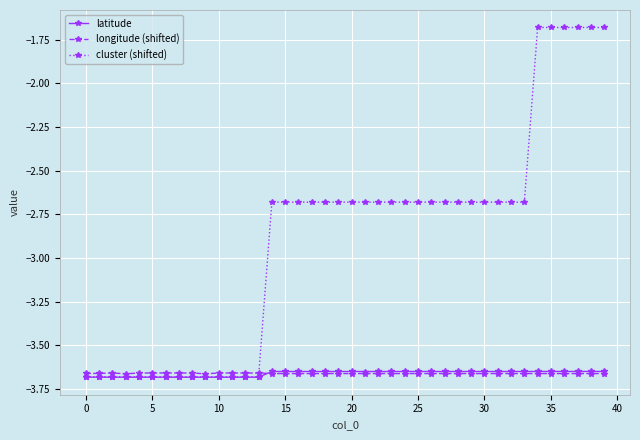

Does the chart display data point markers on the line(s)?

Yes